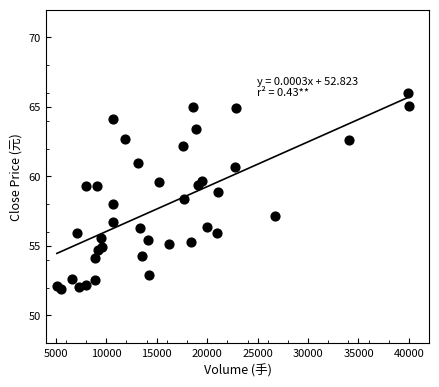

What is the range of Y values (max minus min)?

14.1